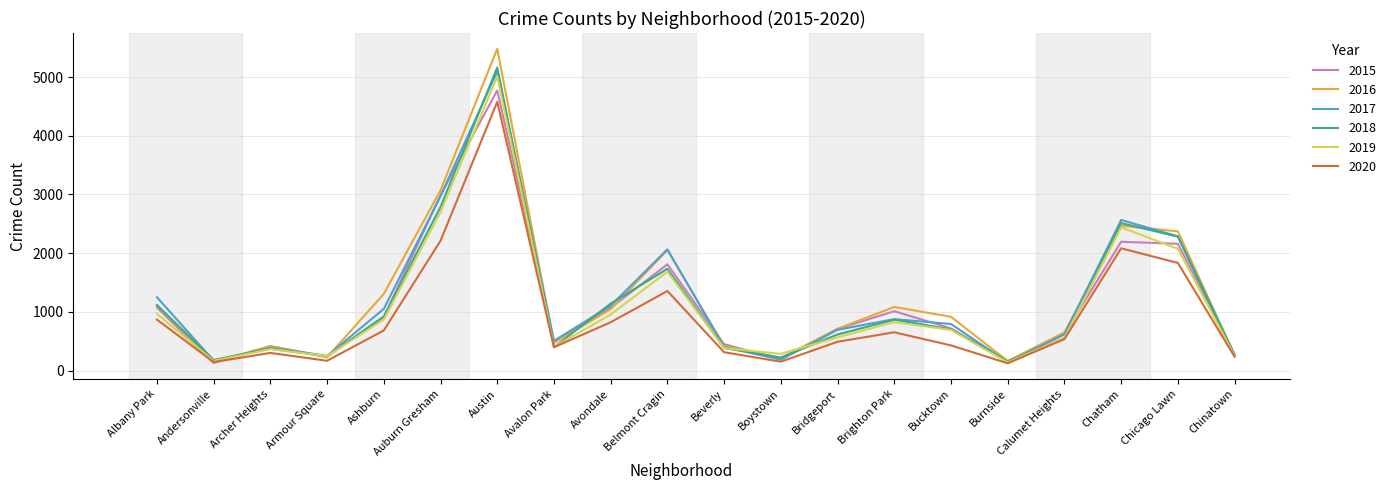

Is the value of 2016 at Albany Park greater than the value of 2018 at Burnside?

Yes